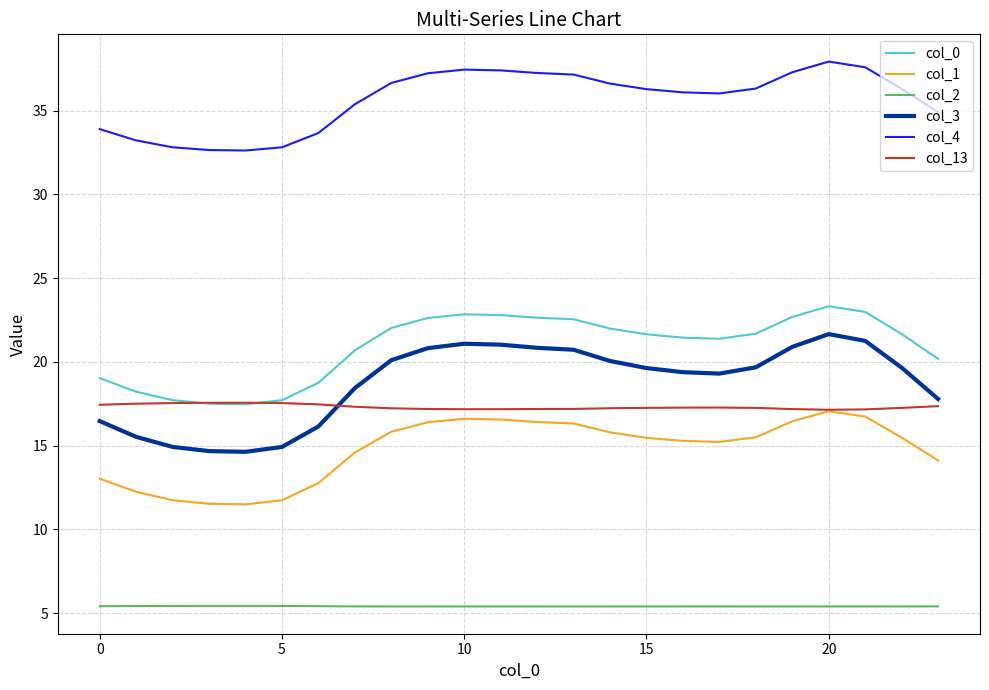

What is the difference between the maximum and minimum values in the col_1 series?

5.6